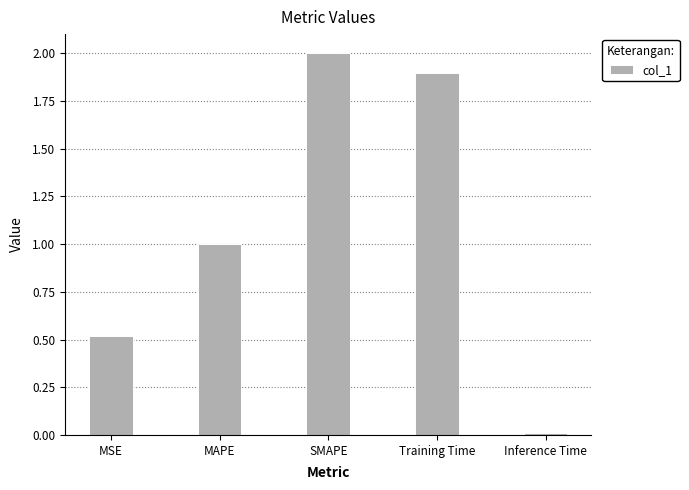

How many bars are there in total?

5